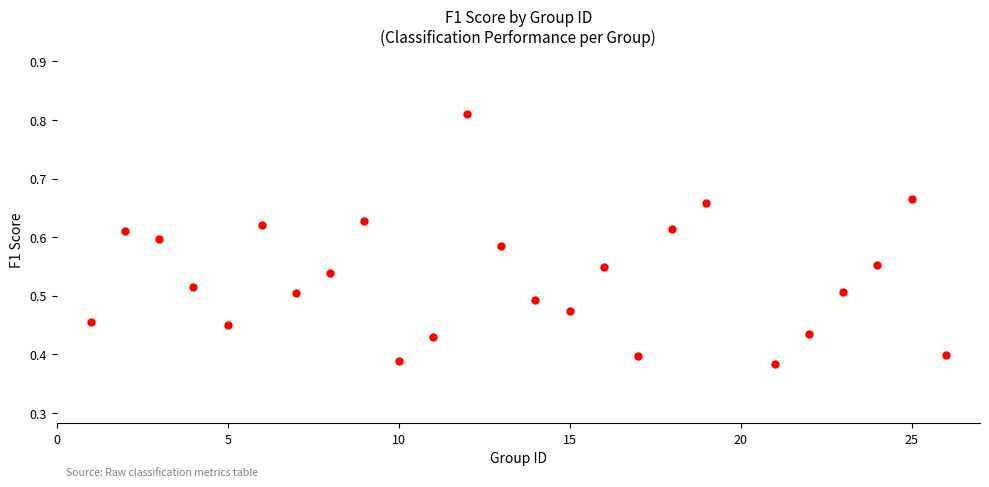

What is the range of X values (max minus min)?

25.0